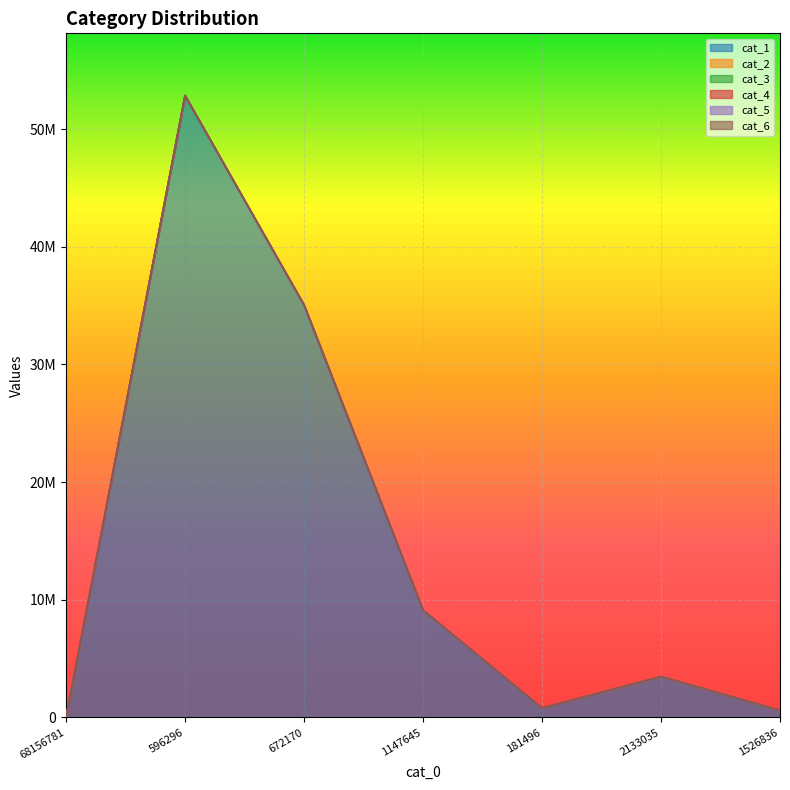

How many lines are shown in the chart?

6